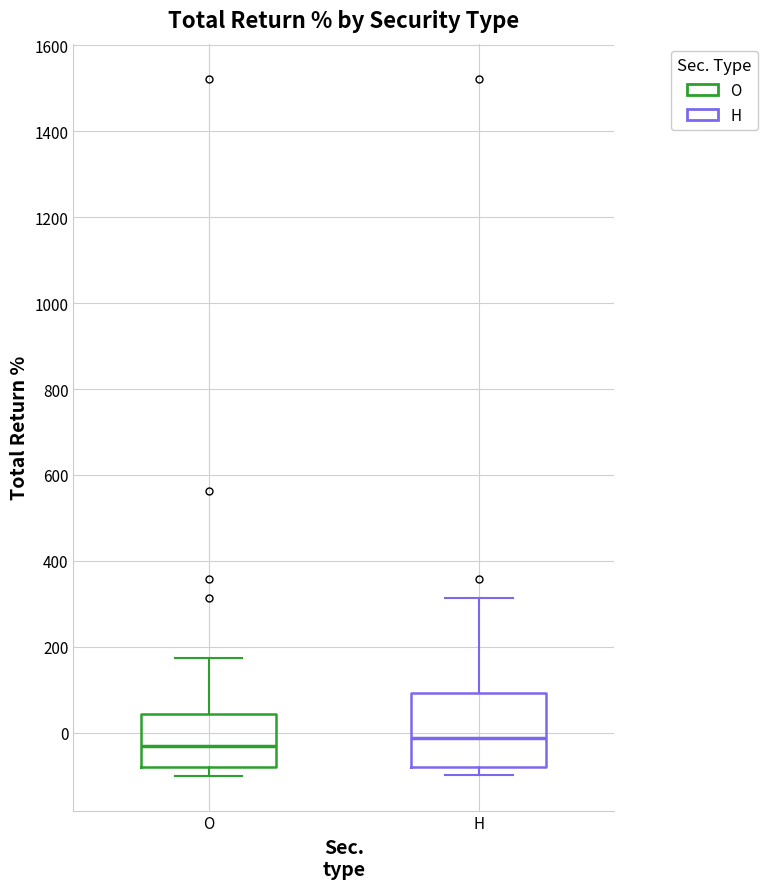

Reading left to right, read every box against the y-axis: the position of its median line, the range the box covers, and the ends of its whiskers. The values are not printed on the chart, so give them approximately, as read against the axis.

O: median -40, box -80 to 40, whiskers -100 to 180
H: median -20, box -80 to 100, whiskers -100 to 320